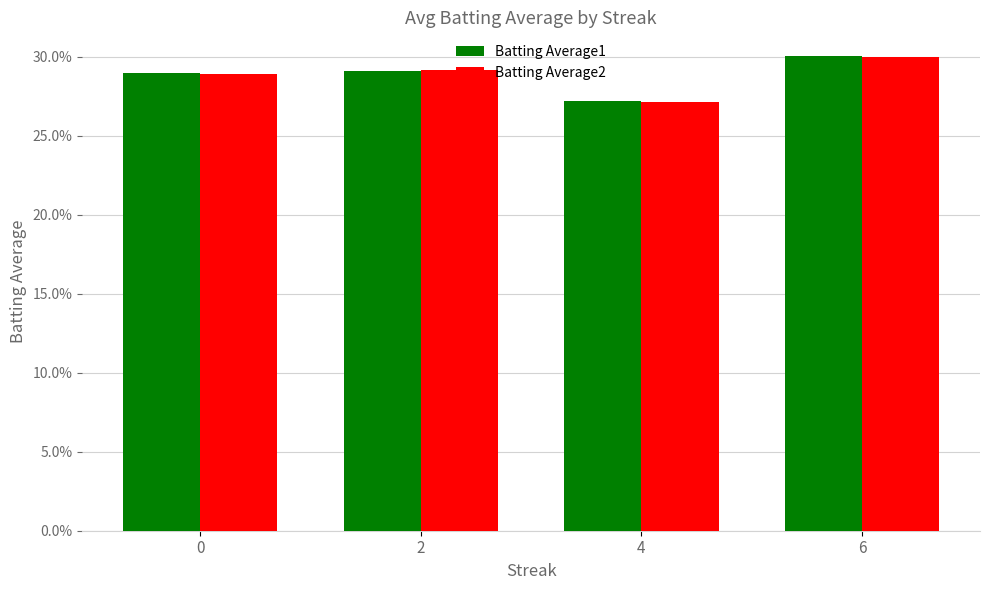

Which has a higher value, 4 or 6?

6